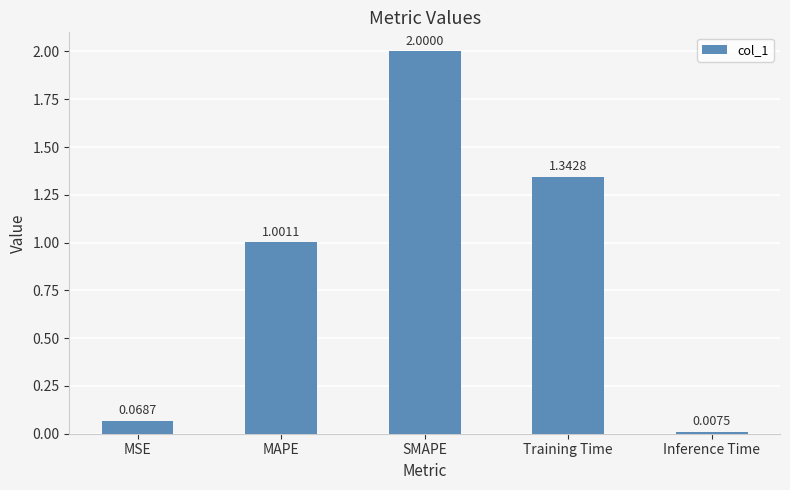

What is the change in value from MSE to SMAPE?

+1.9